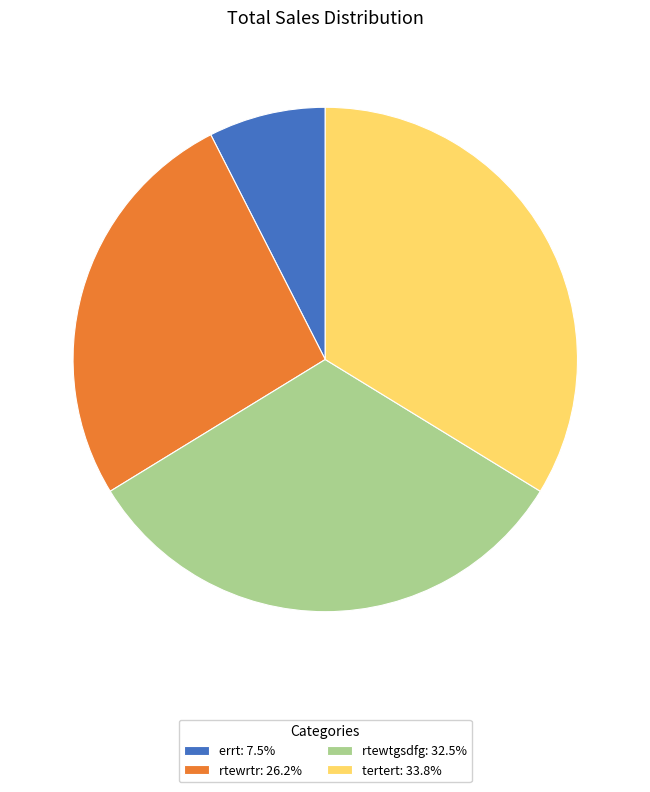

Does any single category account for the majority?

No